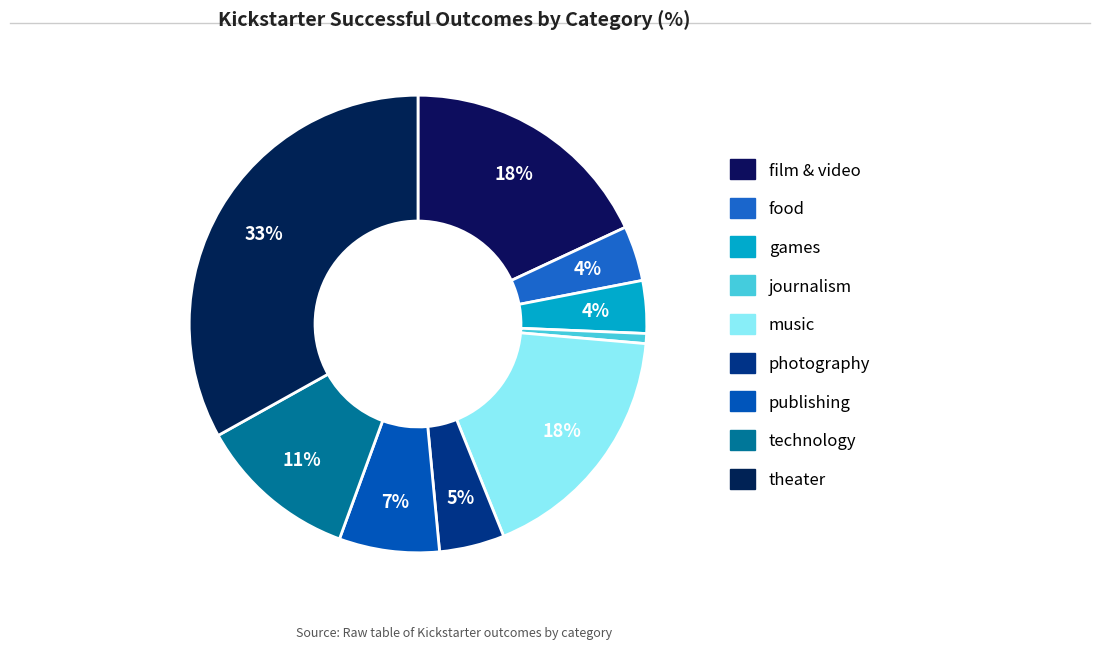

How many slices are in this pie chart?

9